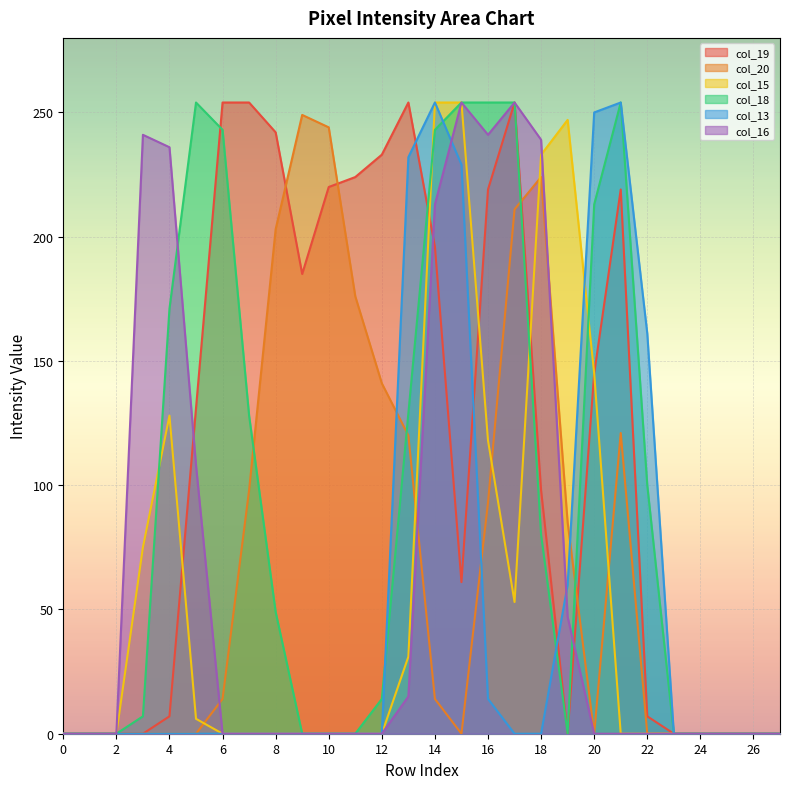

What is the maximum value for col_15?

254